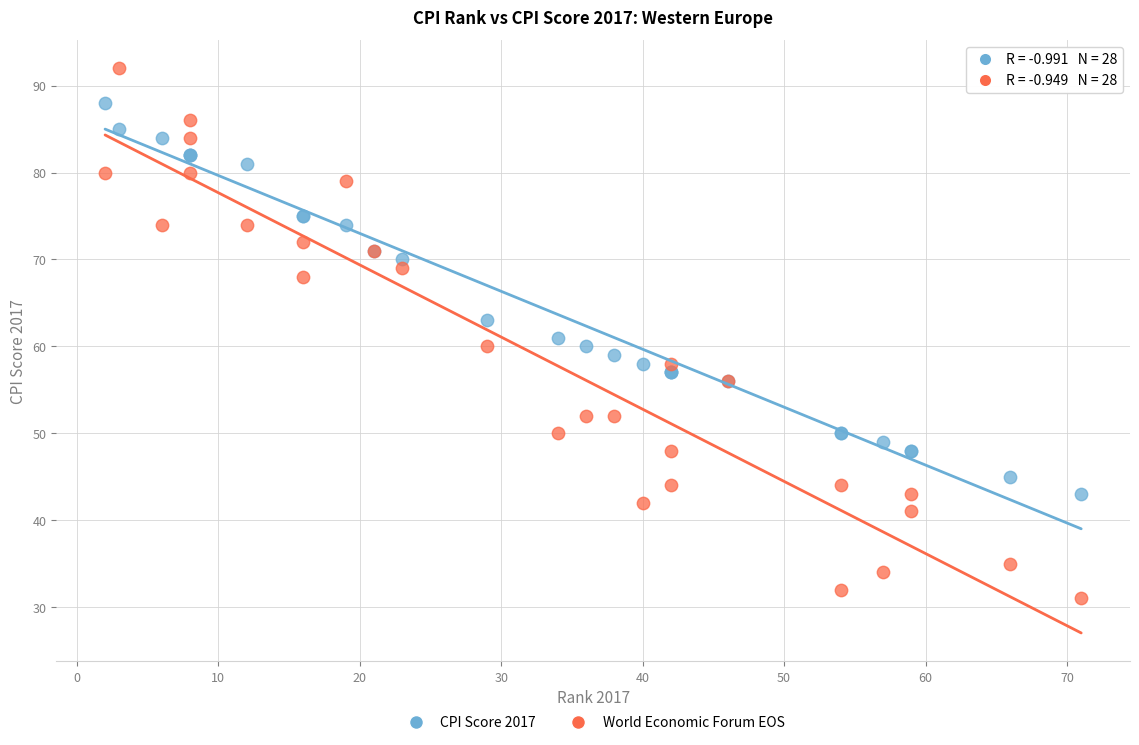

Which series has the widest spread of Y values?

World Economic Forum EOS